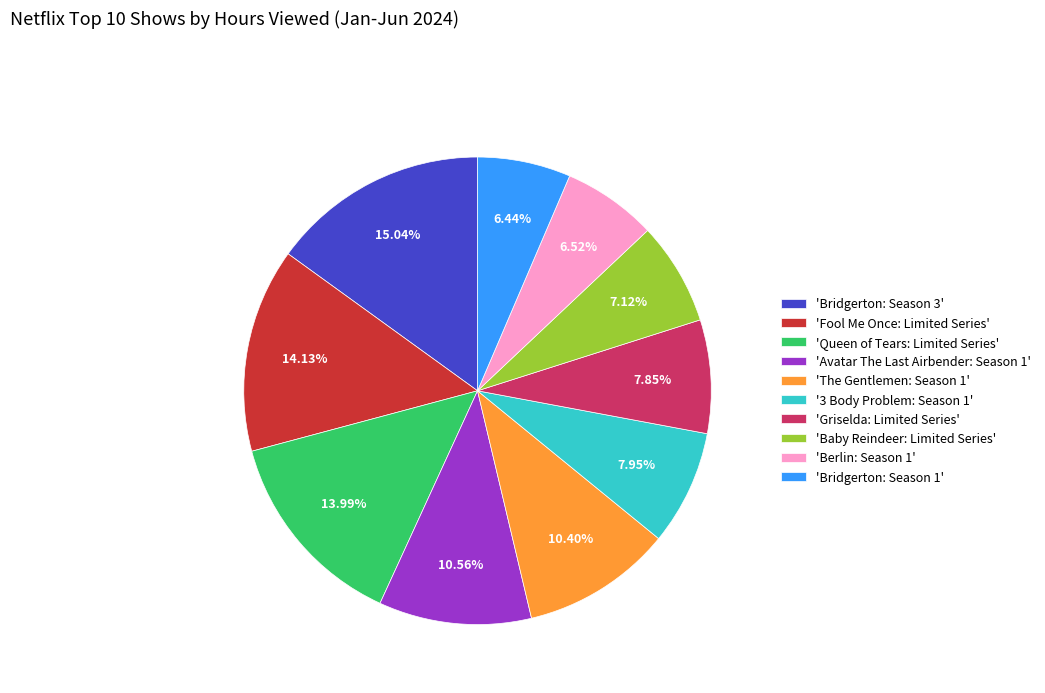

Combined, do 'Fool Me Once: Limited Series' and 'Griselda: Limited Series' account for over 50%?

No